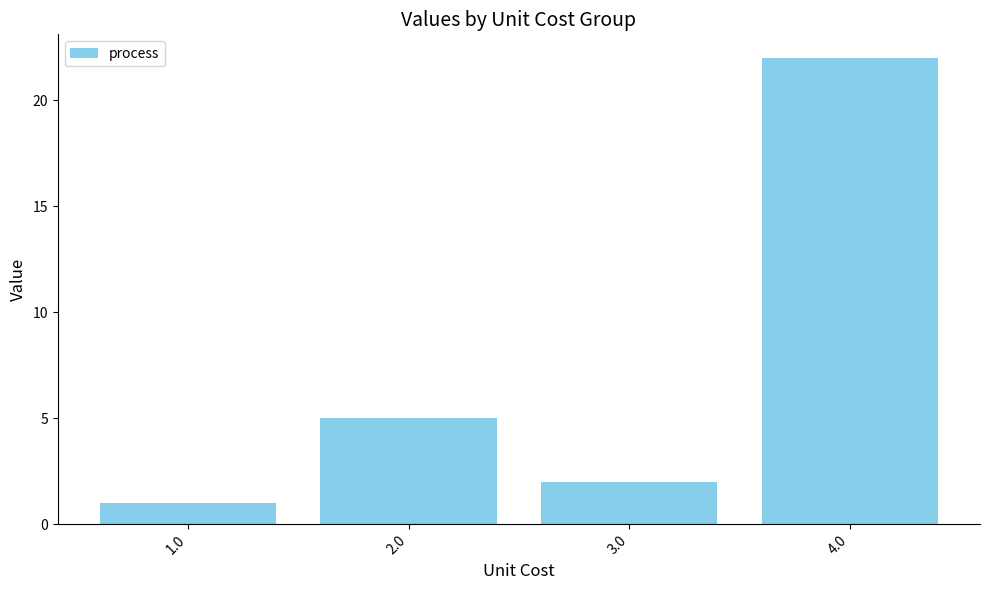

The chart shows a value of 2 at 3.0. True or false?

True